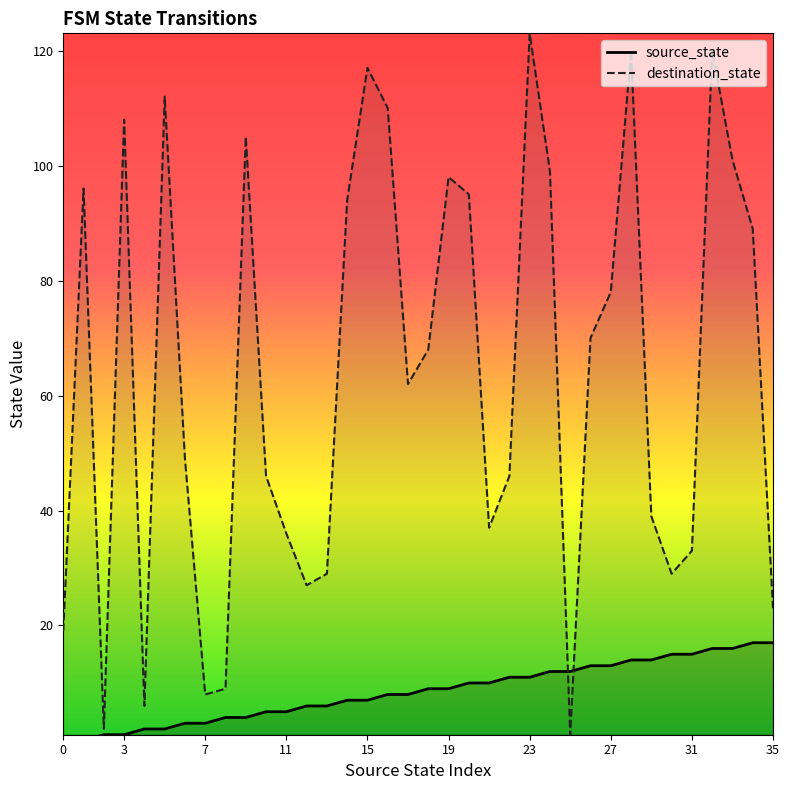

Between 10 and 33, which series saw the biggest shift?

destination_state